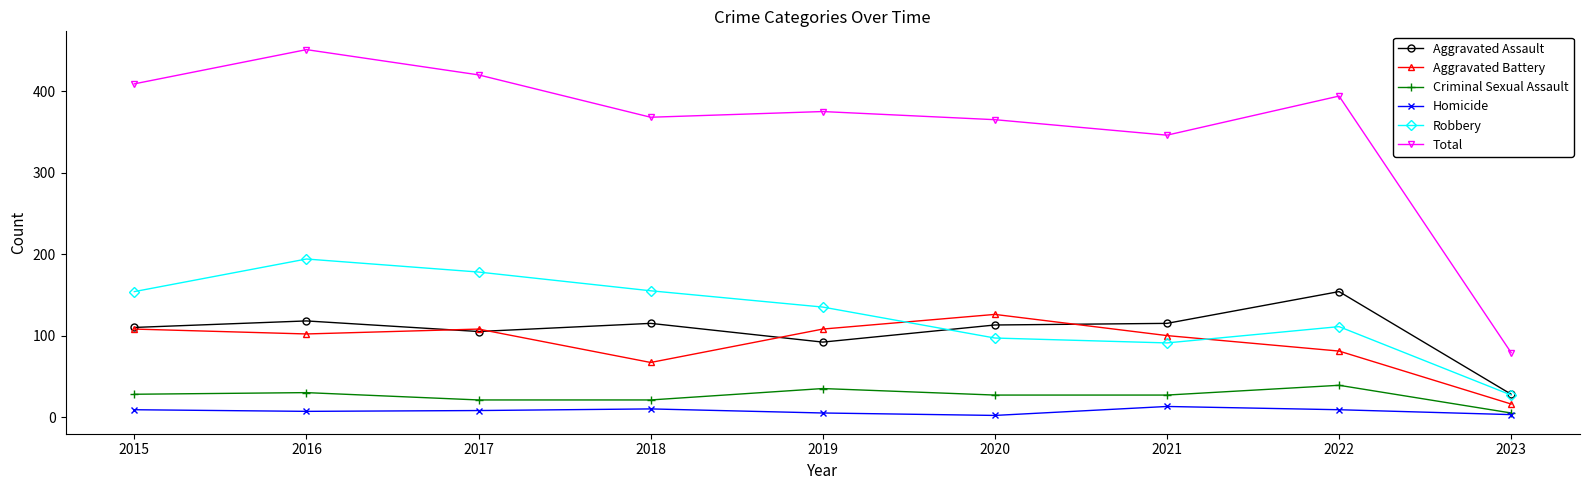

True or false: Total and Aggravated Battery intersect in this chart.

False